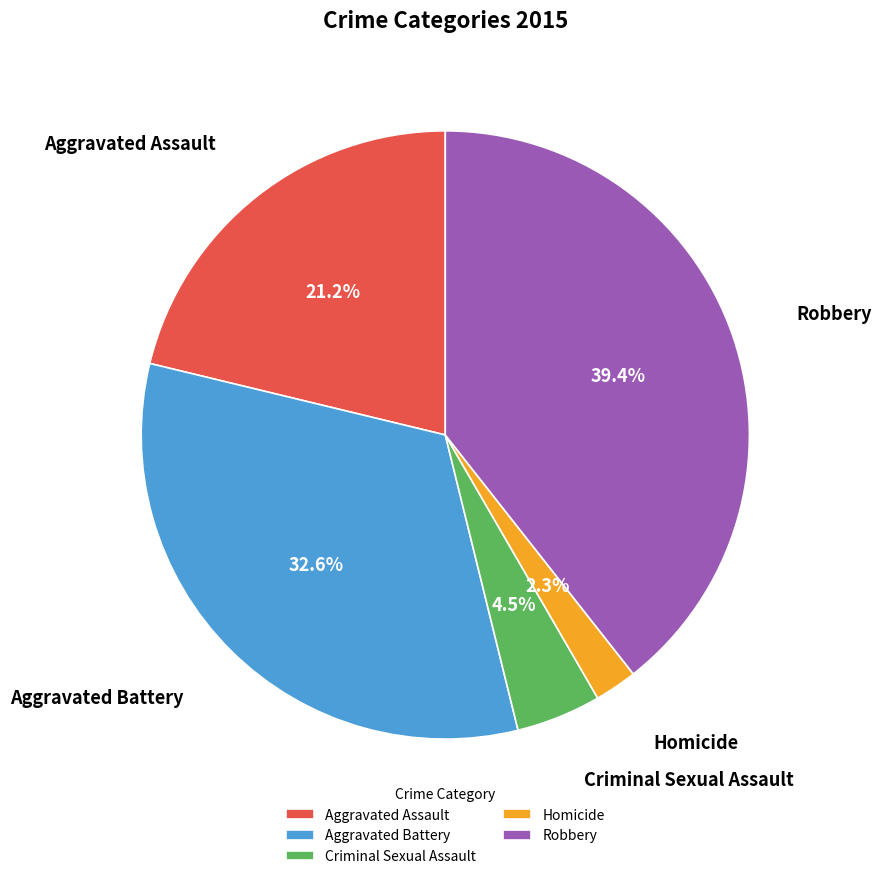

What is the ratio of the value at Criminal Sexual Assault to the value at Robbery?

0.1